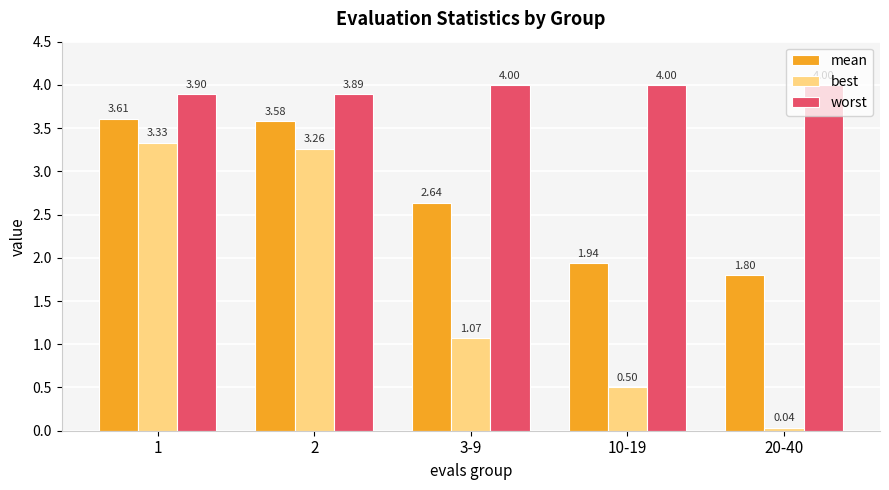

What is the spread (max minus min) of values at 3-9?

2.9